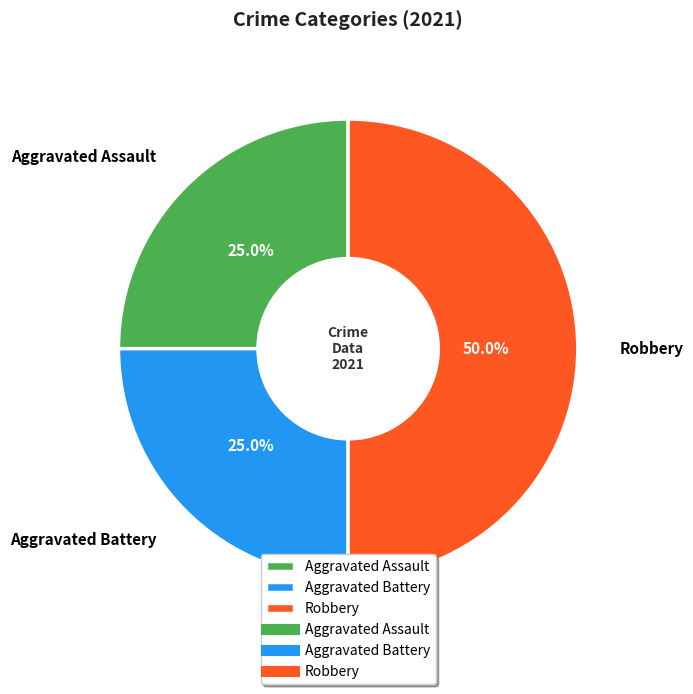

Which category has the biggest portion of the pie?

Robbery